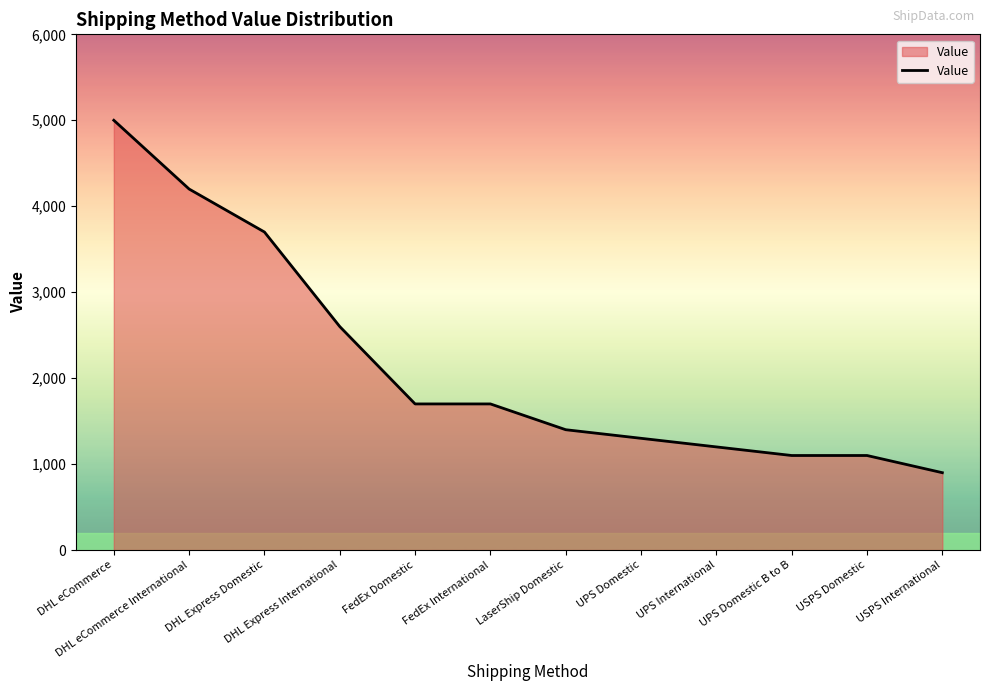

Does the chart have visible grid lines?

No